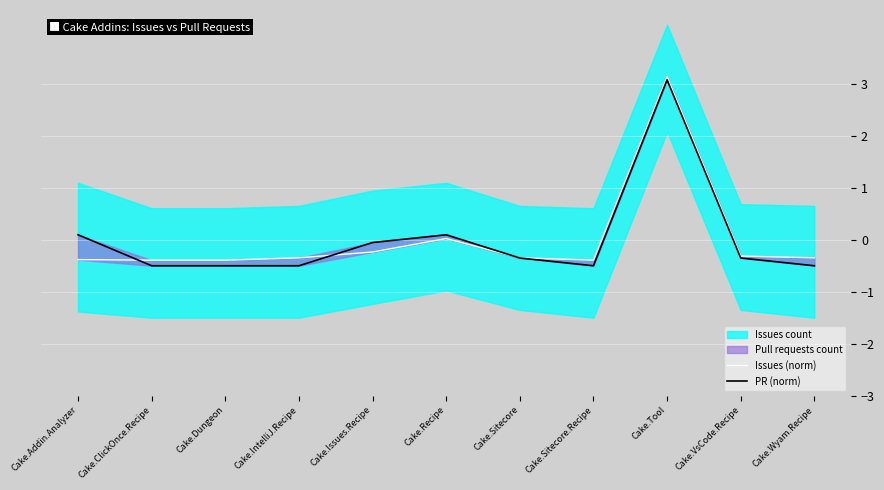

What is the minimum value for Issues (norm)?

-0.4